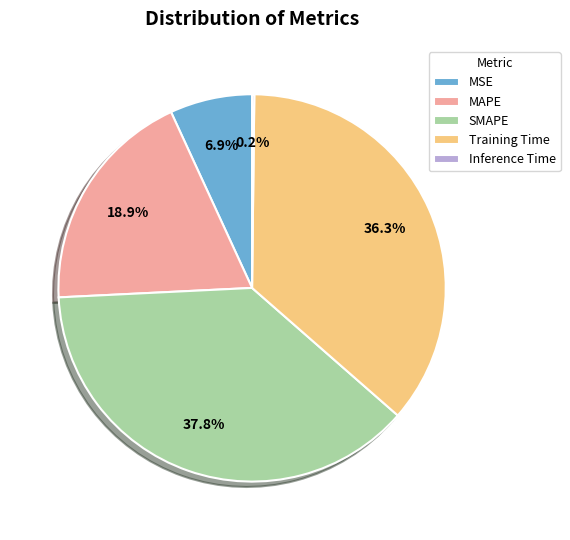

Between MSE and MAPE, which is larger?

MAPE